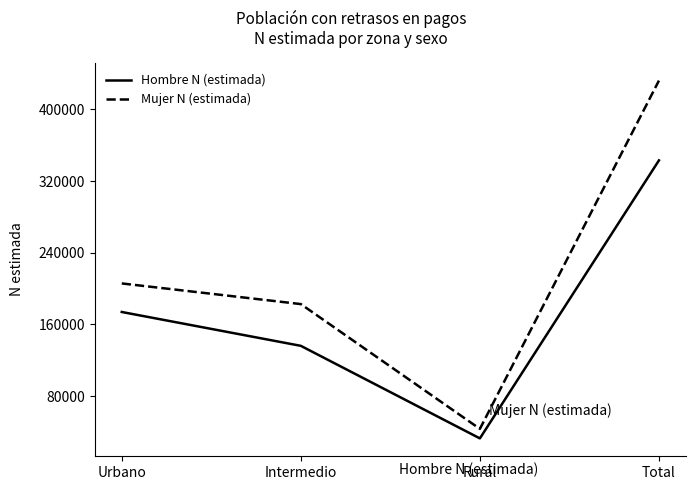

What is the greatest value displayed?

432040